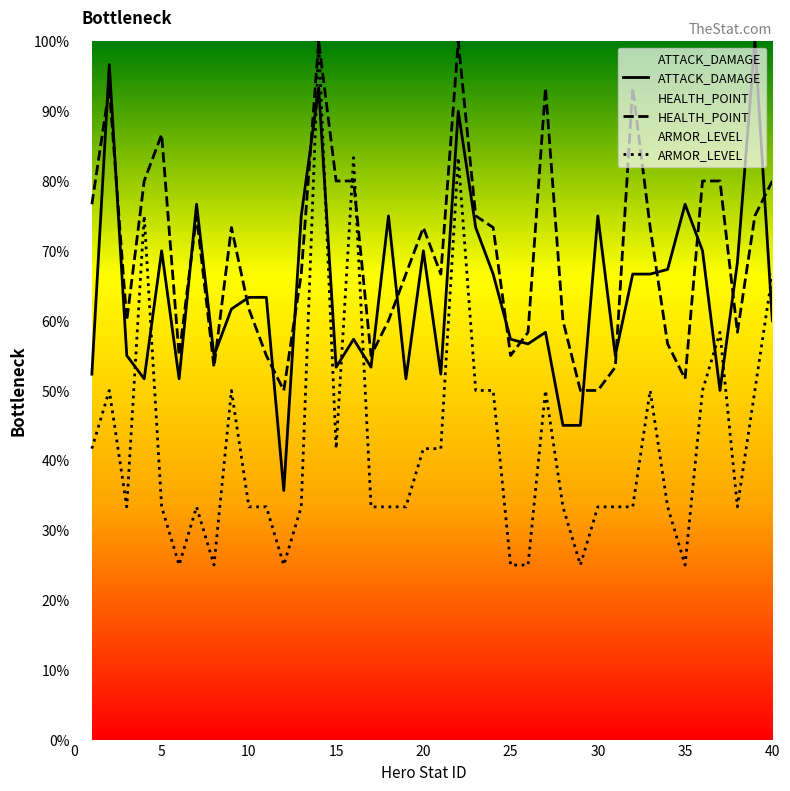

True or false: HEALTH_POINT and ATTACK_DAMAGE intersect in this chart.

True